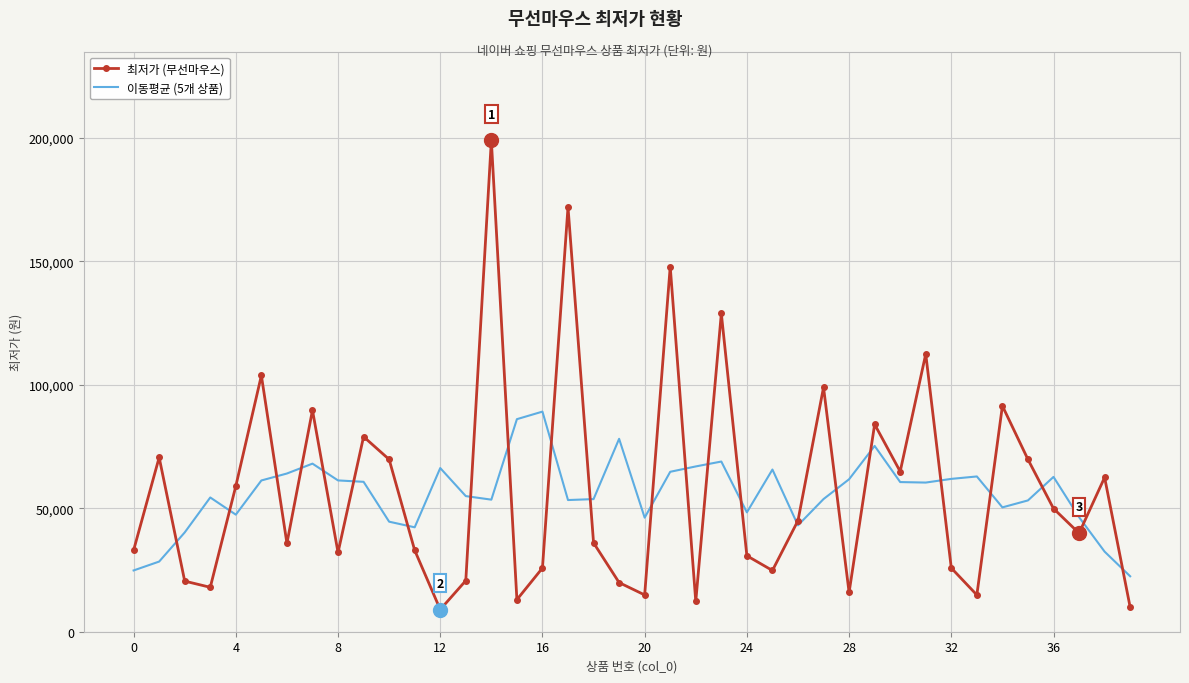

Which series has the widest spread of values?

최저가 (무선마우스)